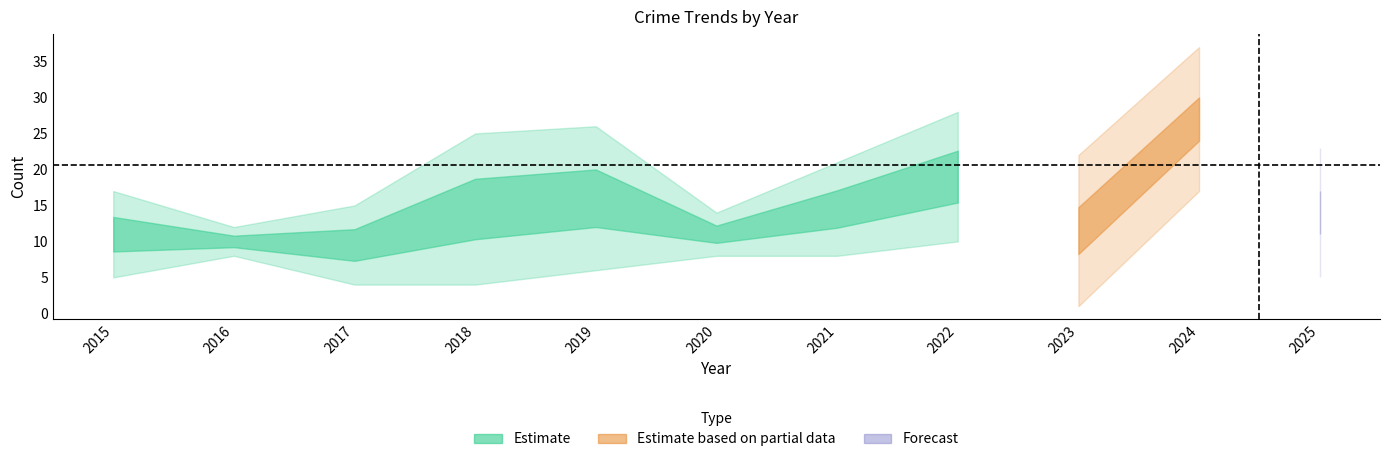

At how many categories does at least one series exceed 20?

5